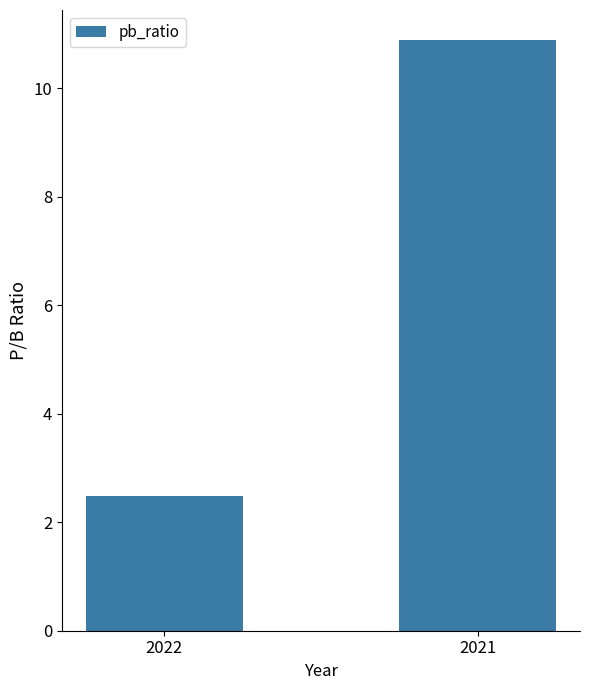

Which has a higher value, 2022 or 2021?

2021